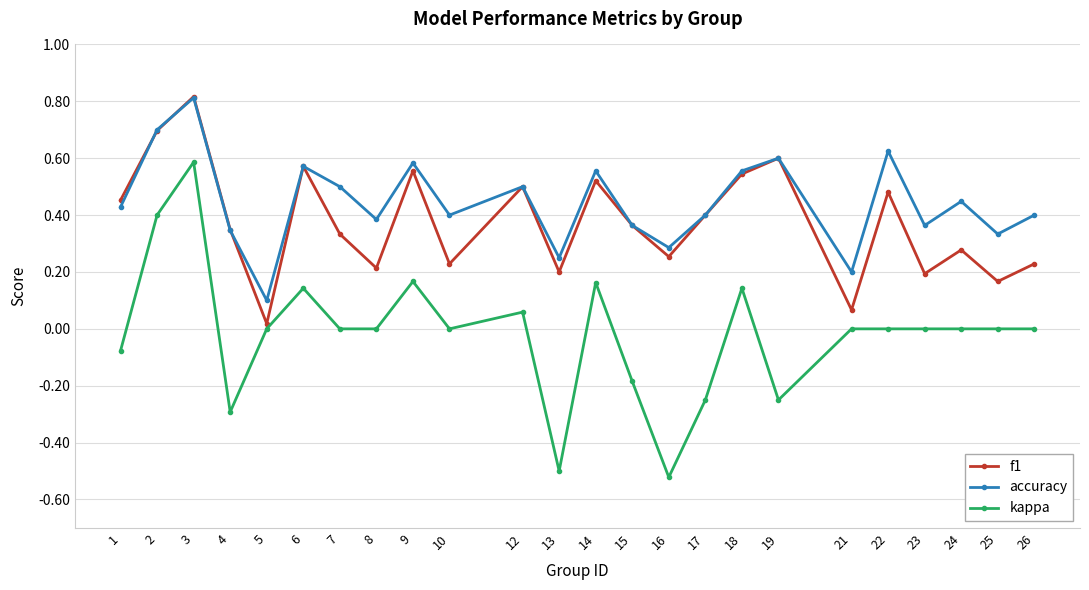

Count the number of categories in the chart.

24